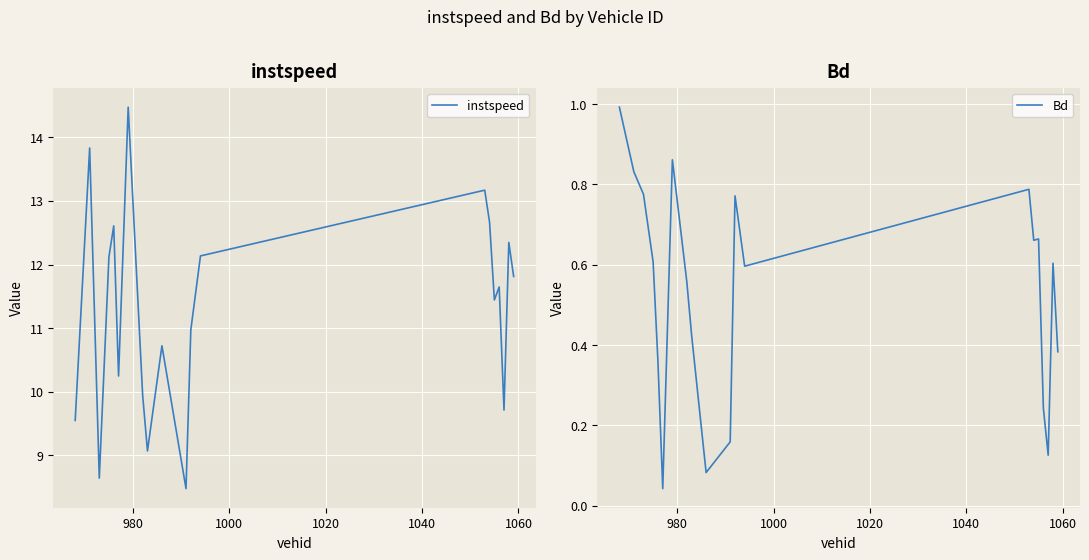

Which series has the widest spread of values?

instspeed